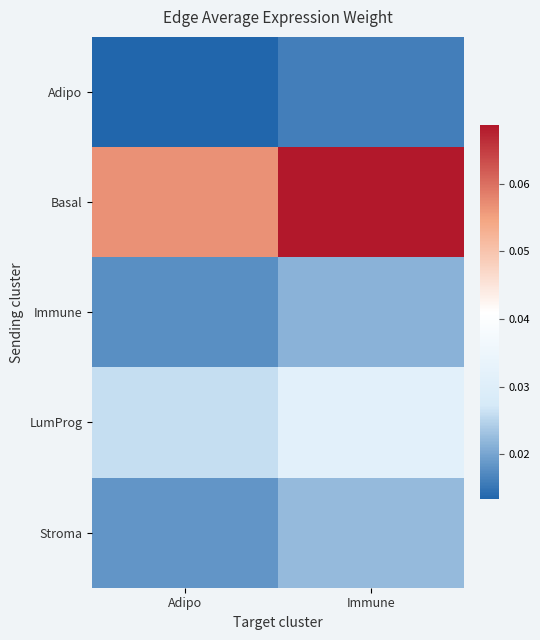

Which label corresponds to the smallest value in the chart?

Adipo